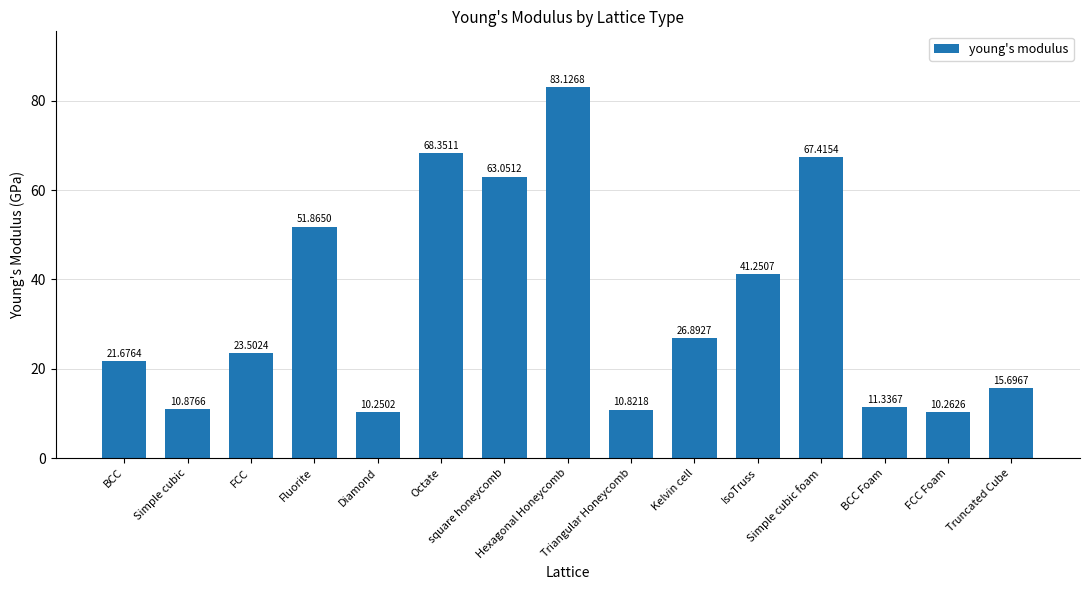

How many categories are shown in the chart?

15